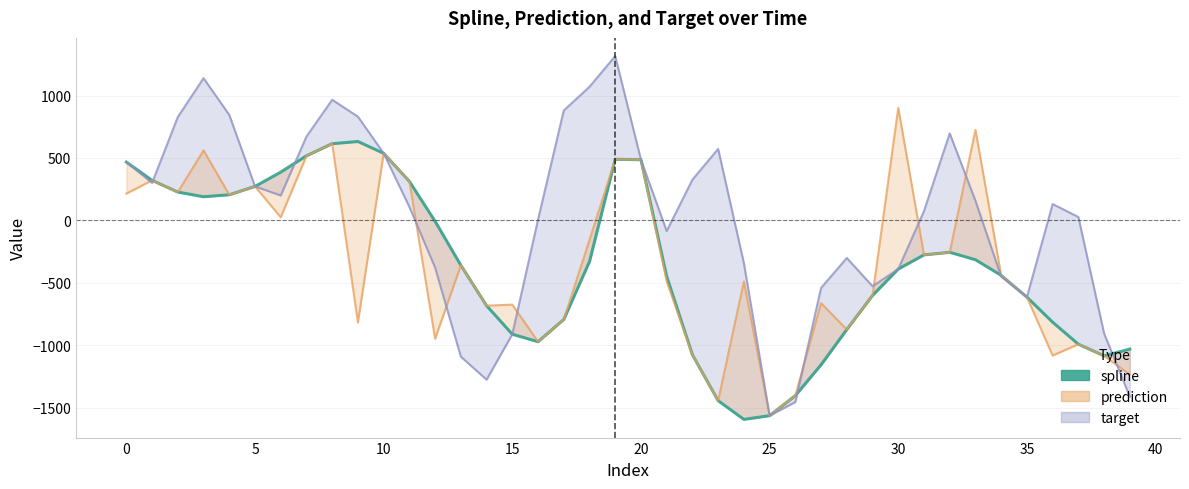

What is the approximate value at 15?

-912.4